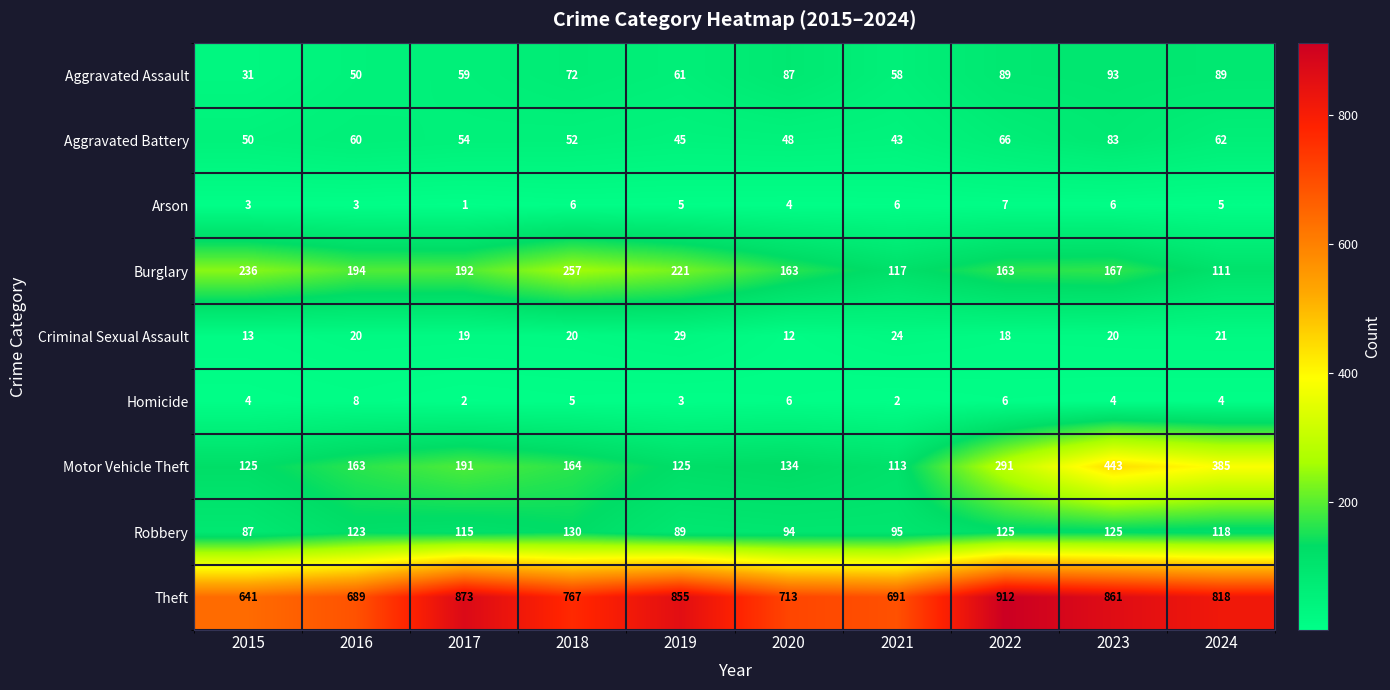

What is the sum of the Aggravated Assault values at 2023 and 2016?

143